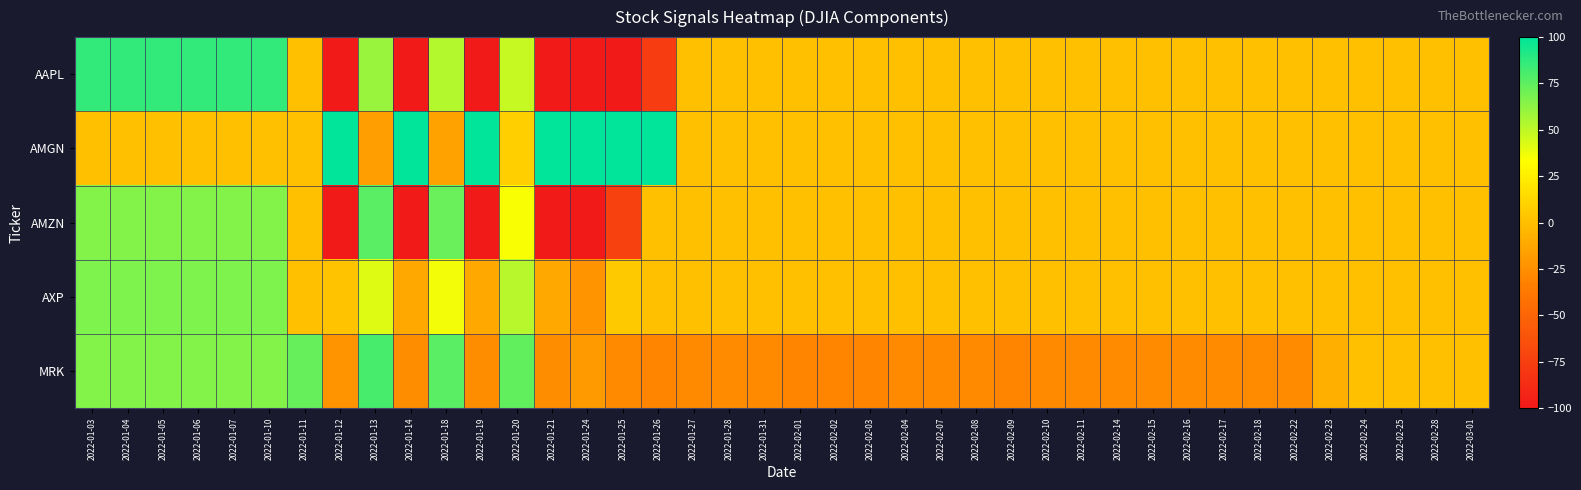

How many data points does each series have?

40